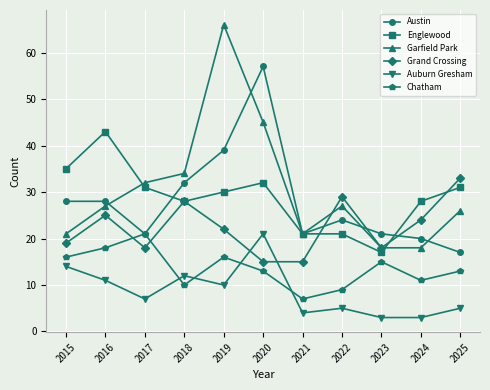

What is the spread (max minus min) of values at 2021?

17